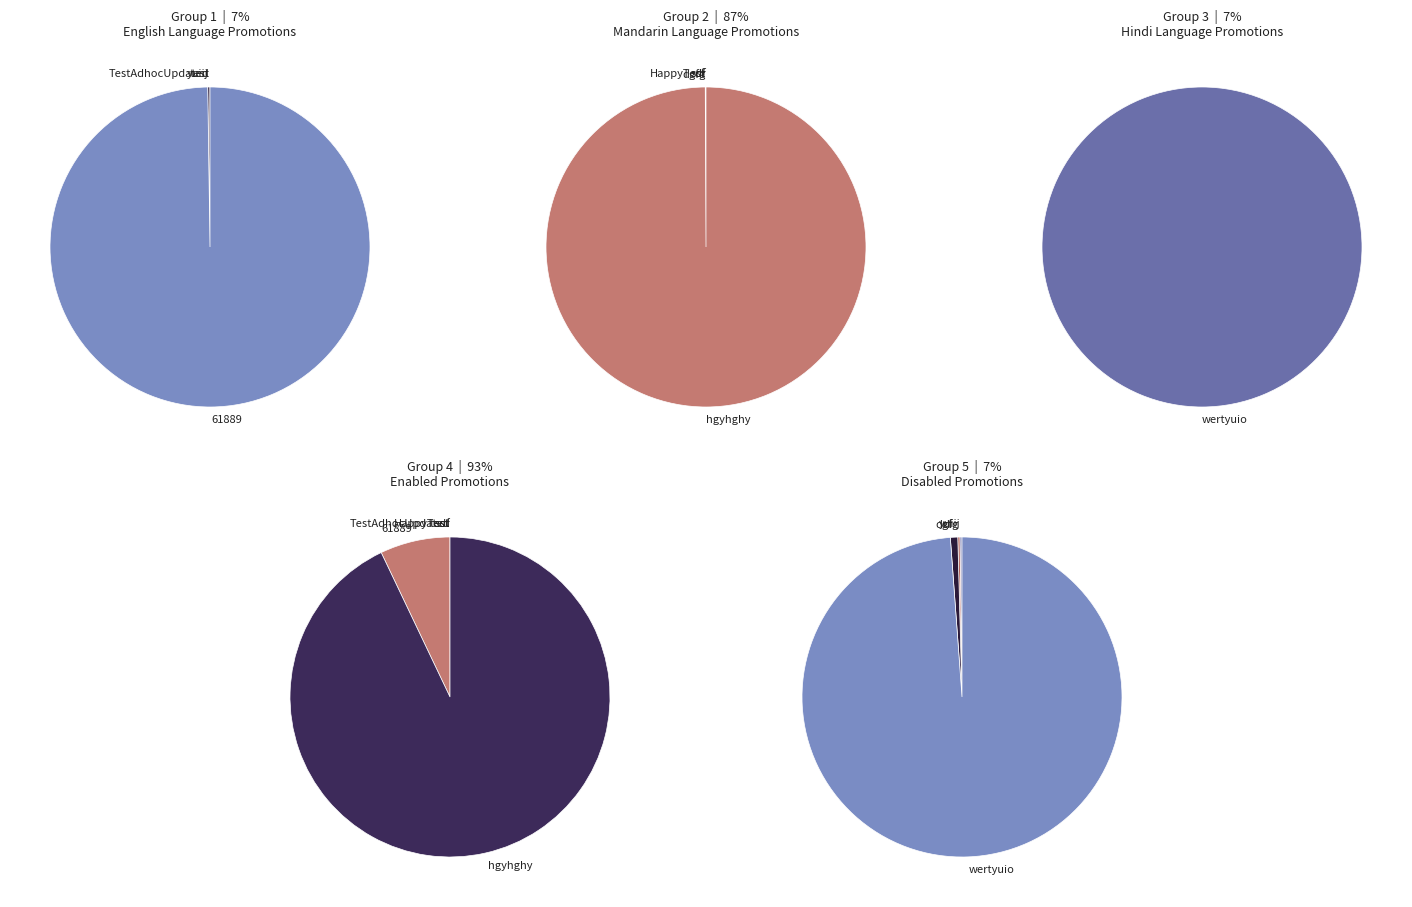

What is the total percentage of 61889 and dgfg?

6.6%